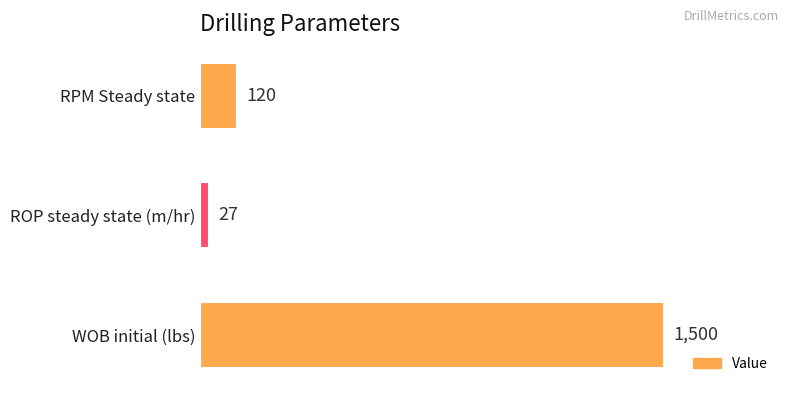

At which category does the chart reach its minimum across all series?

ROP steady state (m/hr)